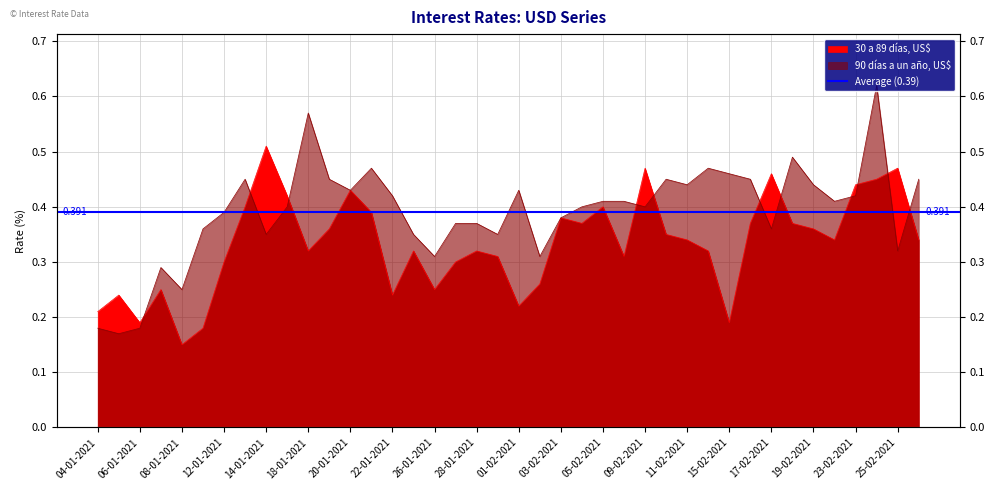

At which category does the chart reach its minimum across all series?

08-01-2021